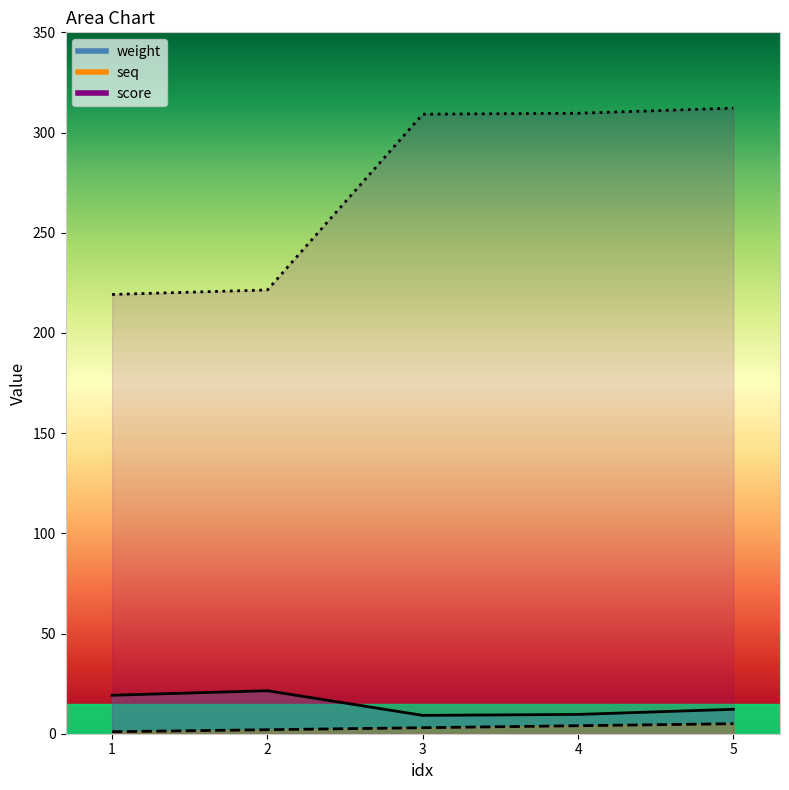

Which series changed the most between 2 and 3?

score